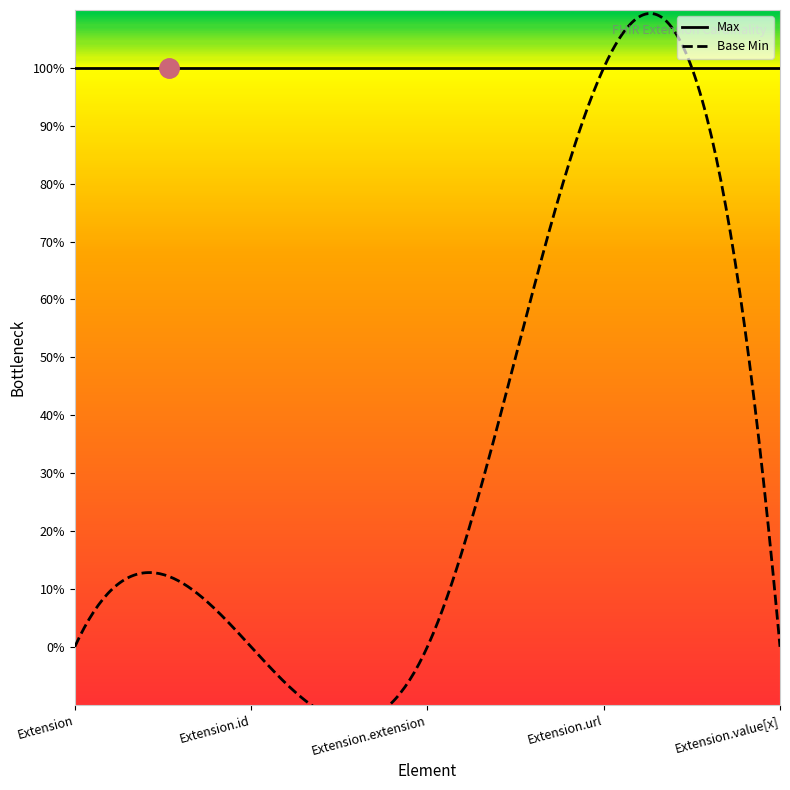

What is the total value across all series at Extension.value[x]?

1